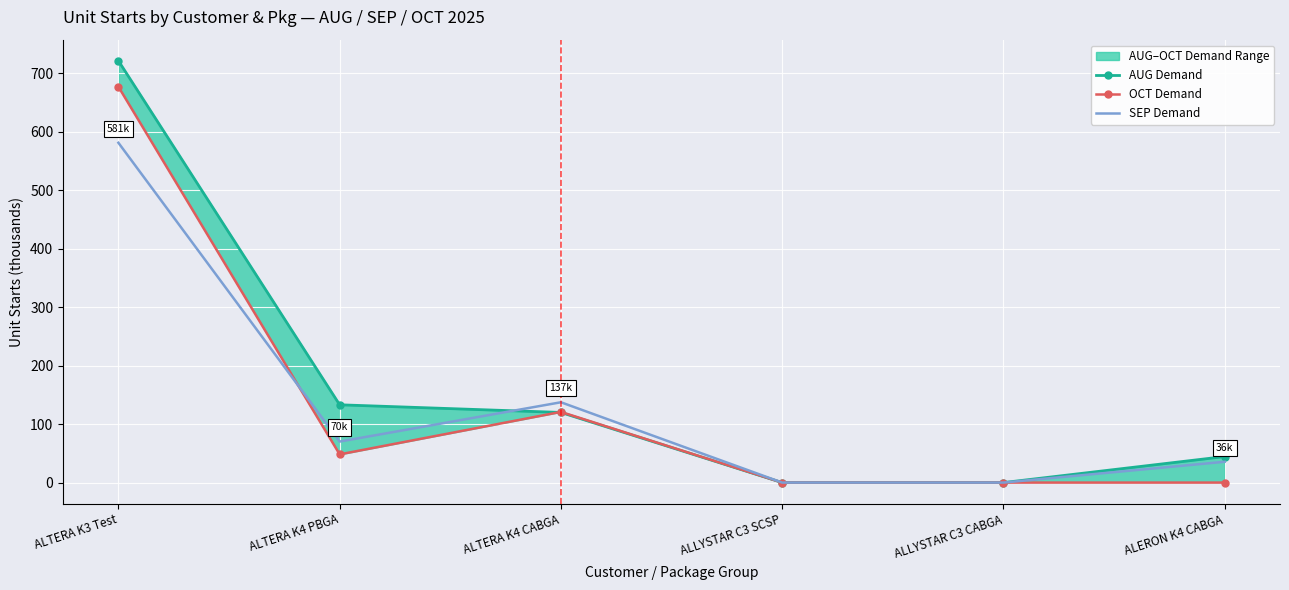

How many series are shown in this chart?

3